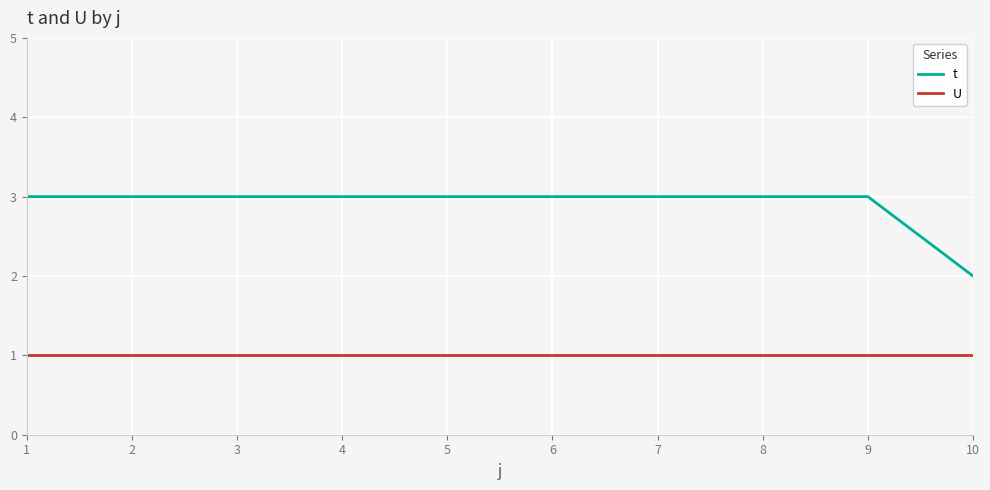

What are all the series names shown in the legend?

t, U